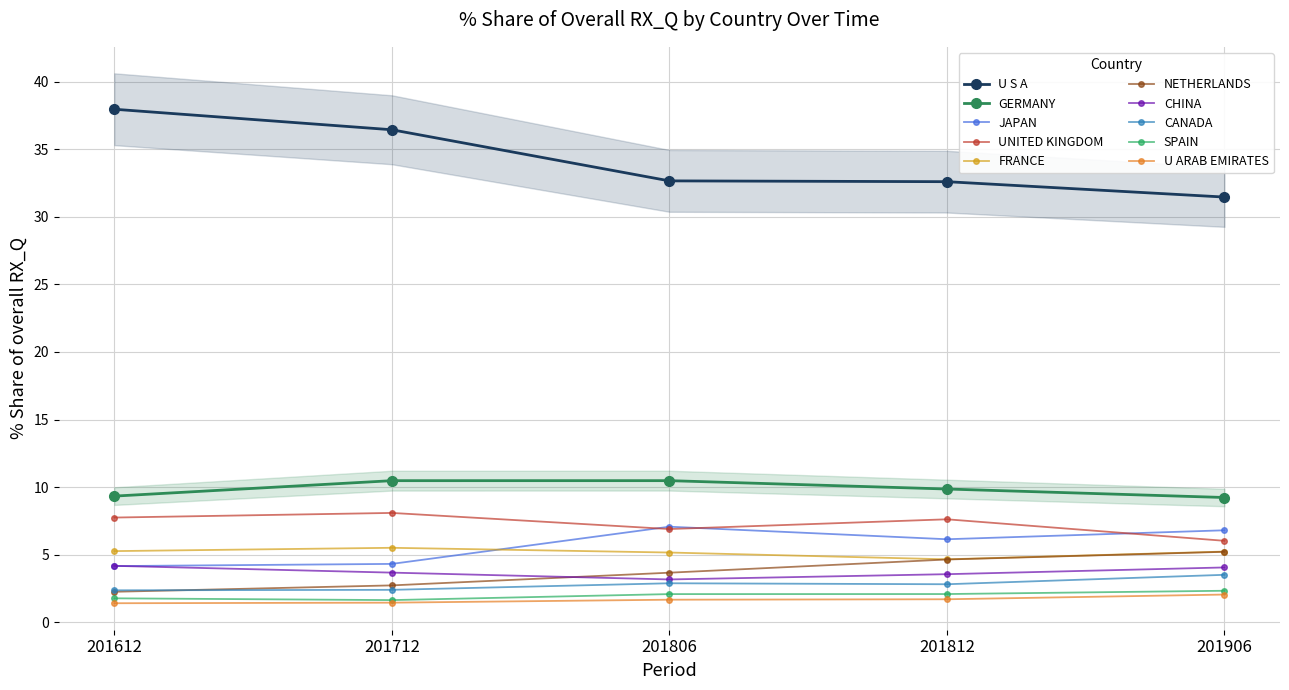

List the labels in order of 201712_% Share of overall RX_Q value, smallest first.

U ARAB EMIRATES, SPAIN, CANADA, NETHERLANDS, CHINA, JAPAN, FRANCE, UNITED KINGDOM, GERMANY, U S A